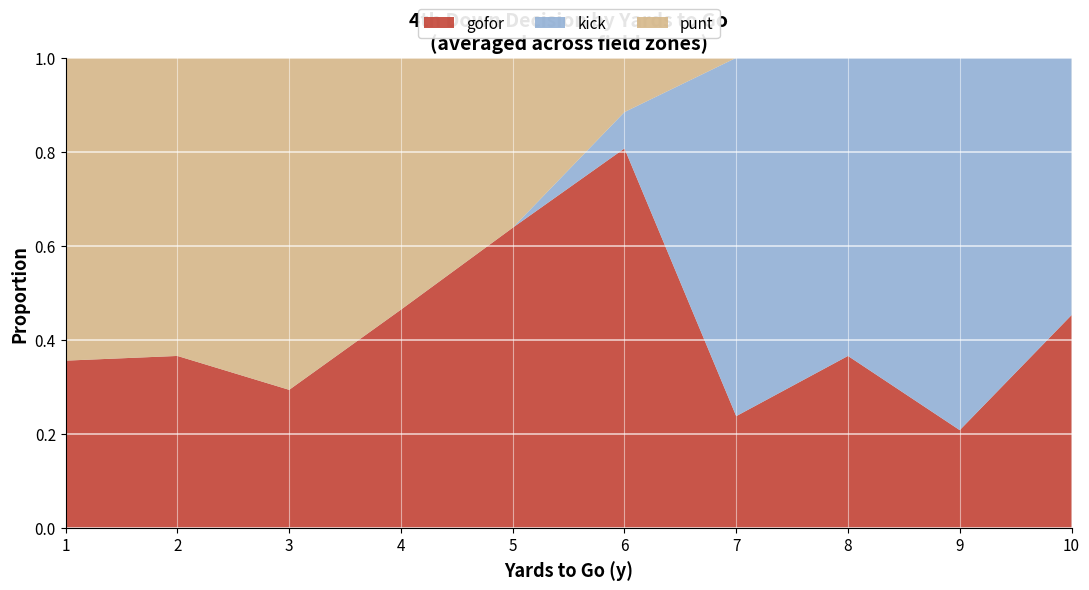

Which category has the highest value in the gofor series?

6